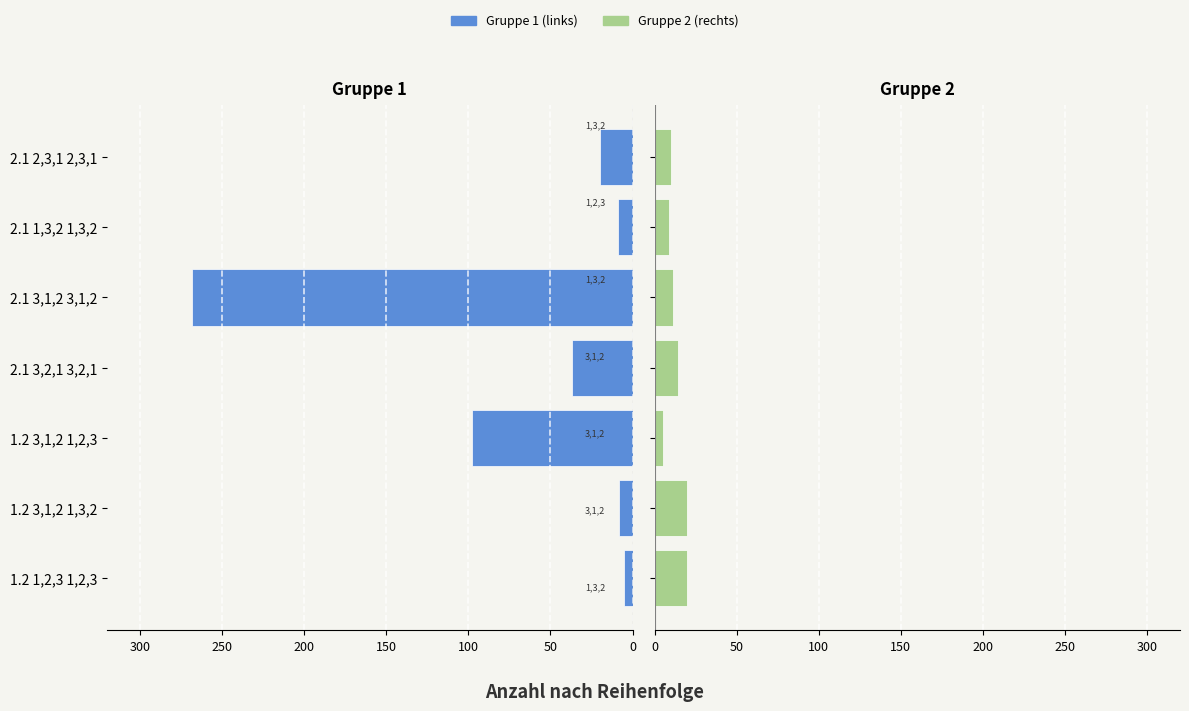

What is the difference between the highest and lowest values at 1.2 1,2,3 1,2,3?

25